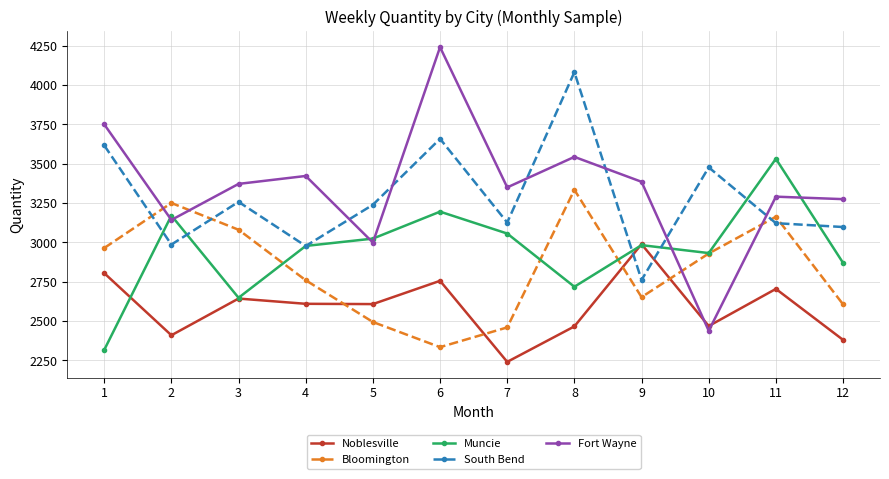

What is the value of the Muncie point at the 6th from the left?

3195.5